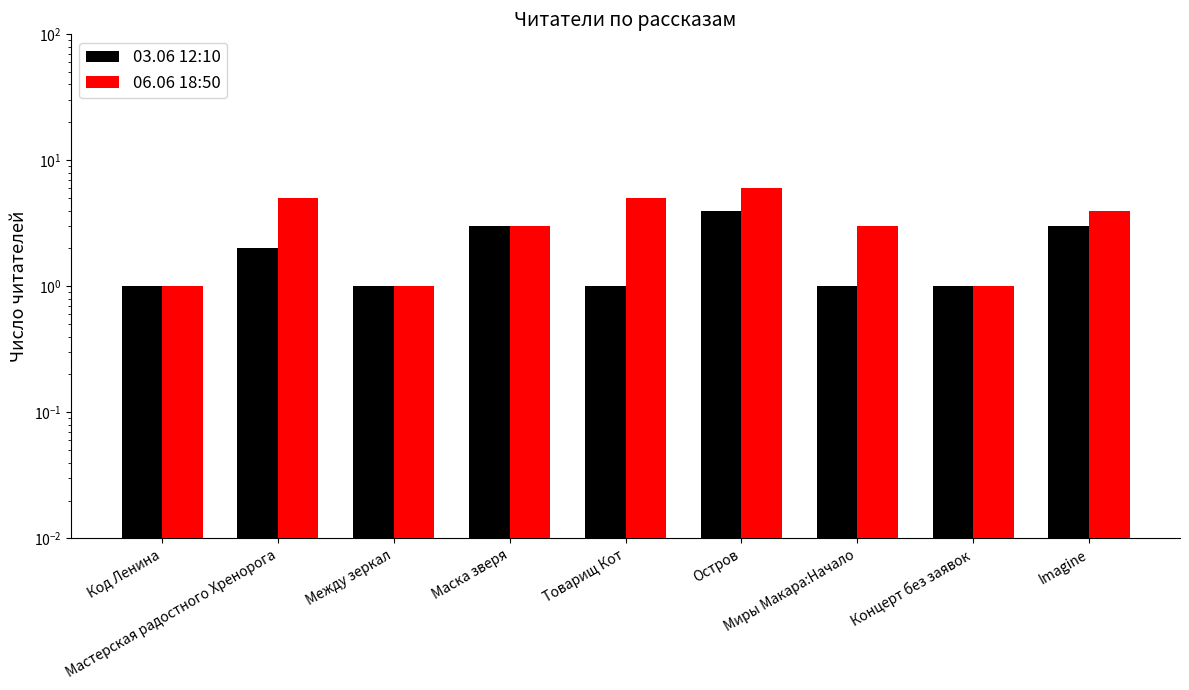

Reading left to right, transcribe all the data shown in this chart.

03.06 12:10: 1	2	1	3	1	4	1	1	3
06.06 18:50: 1	5	1	3	5	6	3	1	4